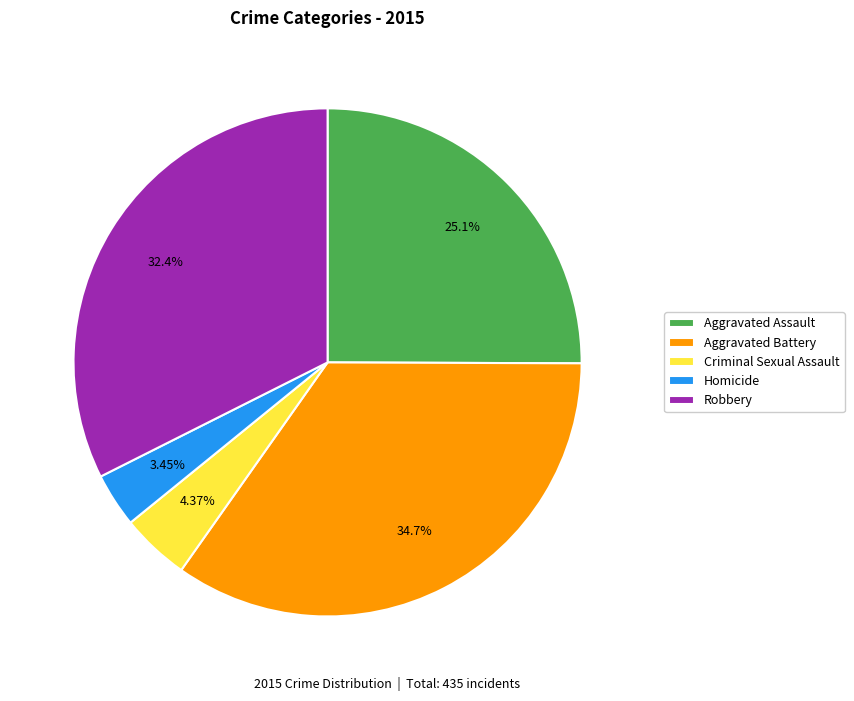

How many segments does this pie chart have?

5